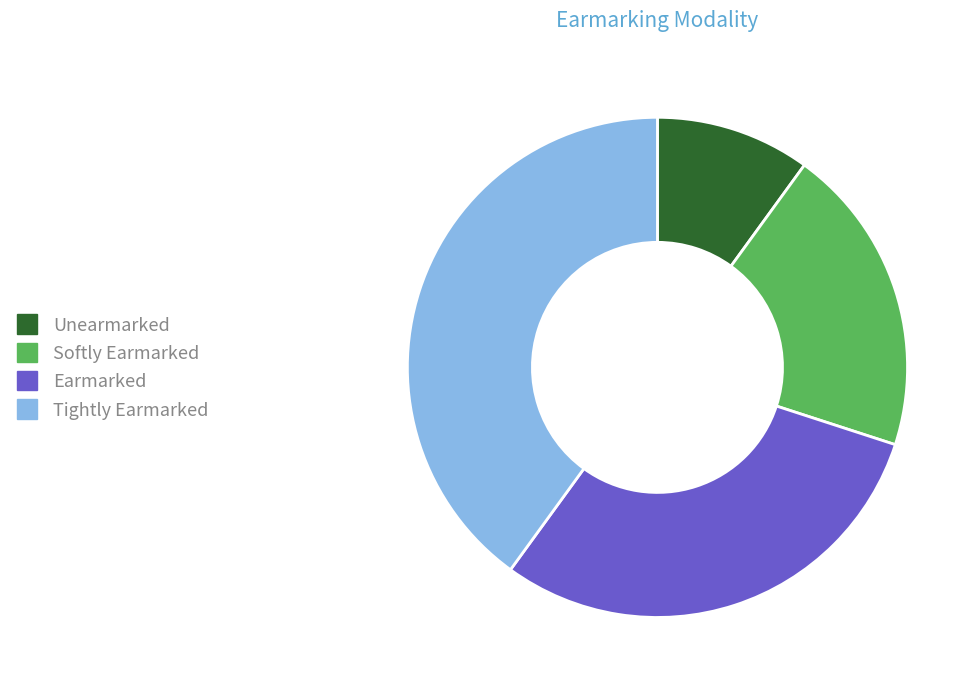

Does Tightly Earmarked represent more than half of the total?

No